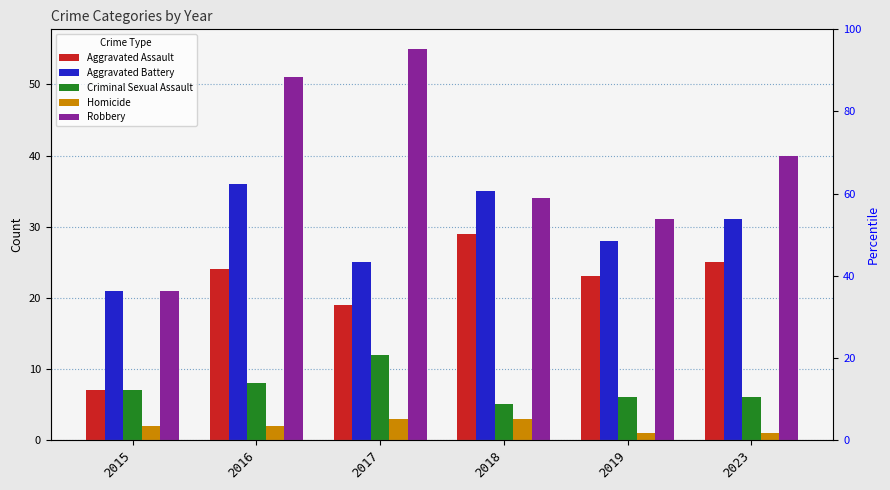

Reading right to left, transcribe all the data shown in this chart.

Aggravated Assault: 2023=25	2019=23	2018=29	2017=19	2016=24	2015=7
Aggravated Battery: 2023=31	2019=28	2018=35	2017=25	2016=36	2015=21
Criminal Sexual Assault: 2023=6	2019=6	2018=5	2017=12	2016=8	2015=7
Homicide: 2023=1	2019=1	2018=3	2017=3	2016=2	2015=2
Robbery: 2023=40	2019=31	2018=34	2017=55	2016=51	2015=21